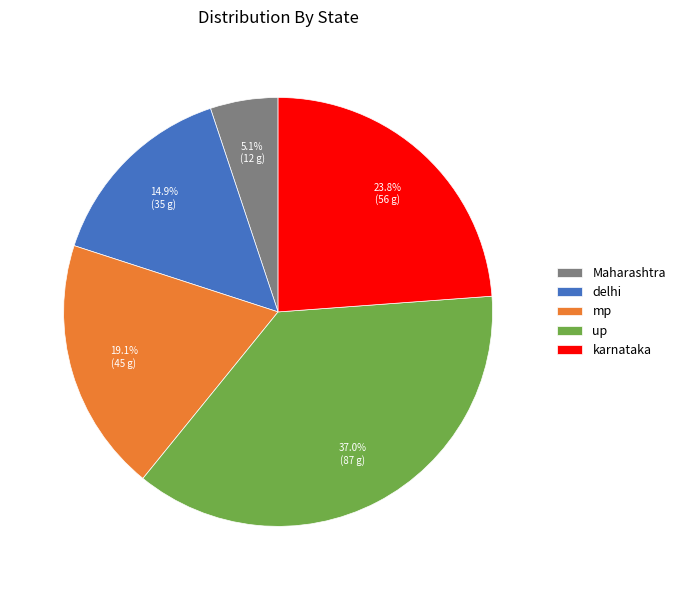

How many segments does this pie chart have?

5